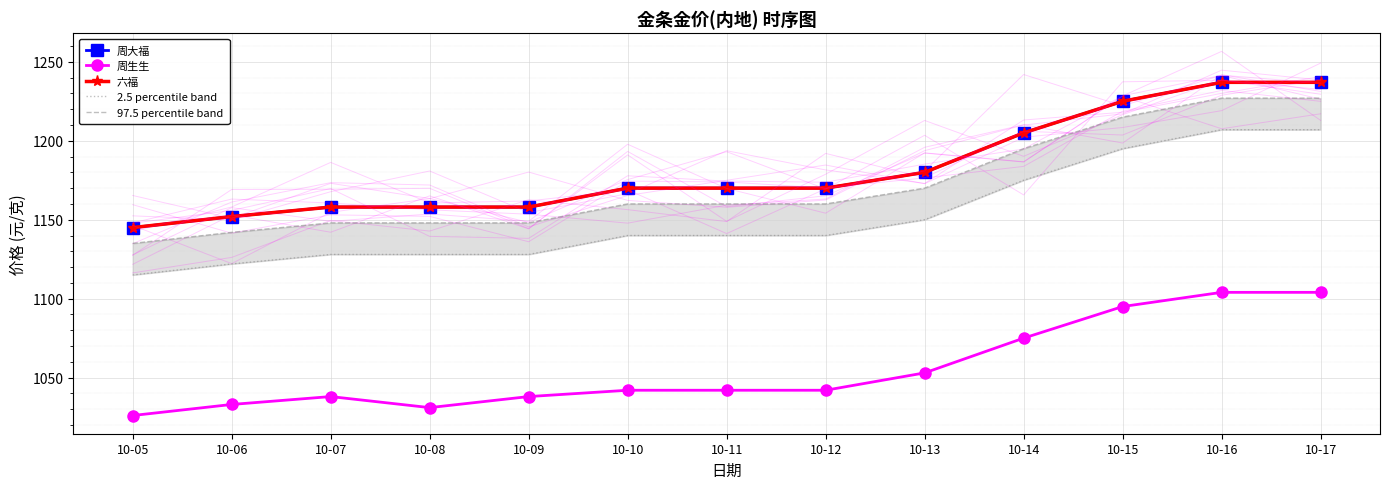

Which series changed the most between 10-06 and 10-10?

周大福